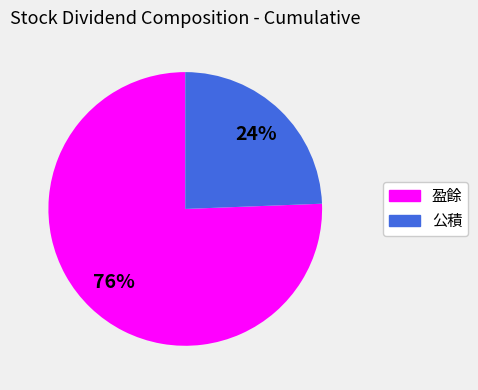

Which slice is the largest?

盈餘